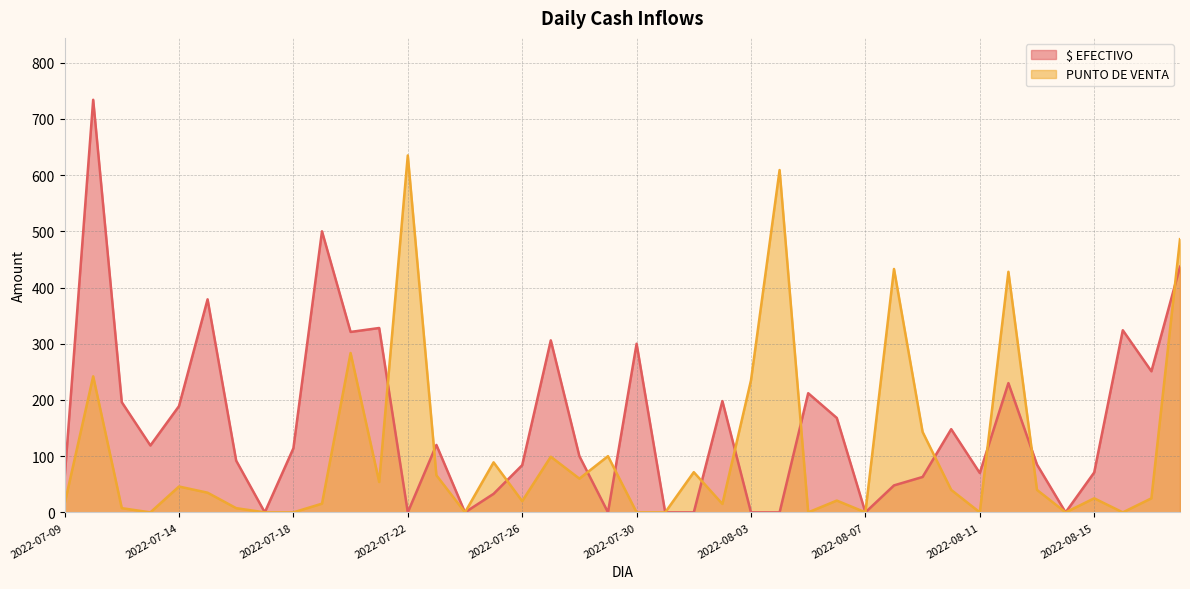

At how many categories does at least one series exceed 400?

7